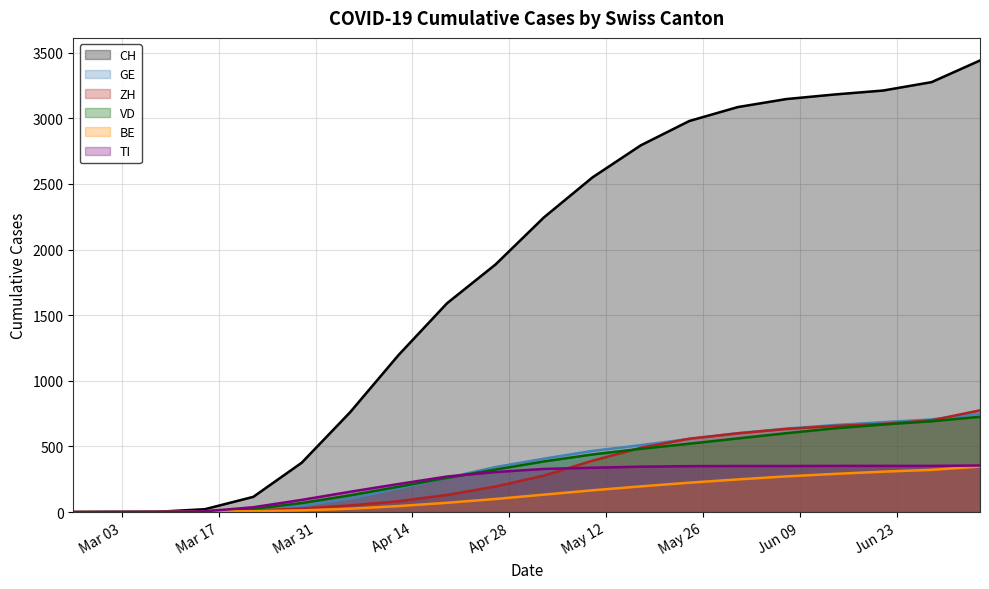

The value of CH at 2020-02-25 is 0. True or false?

True